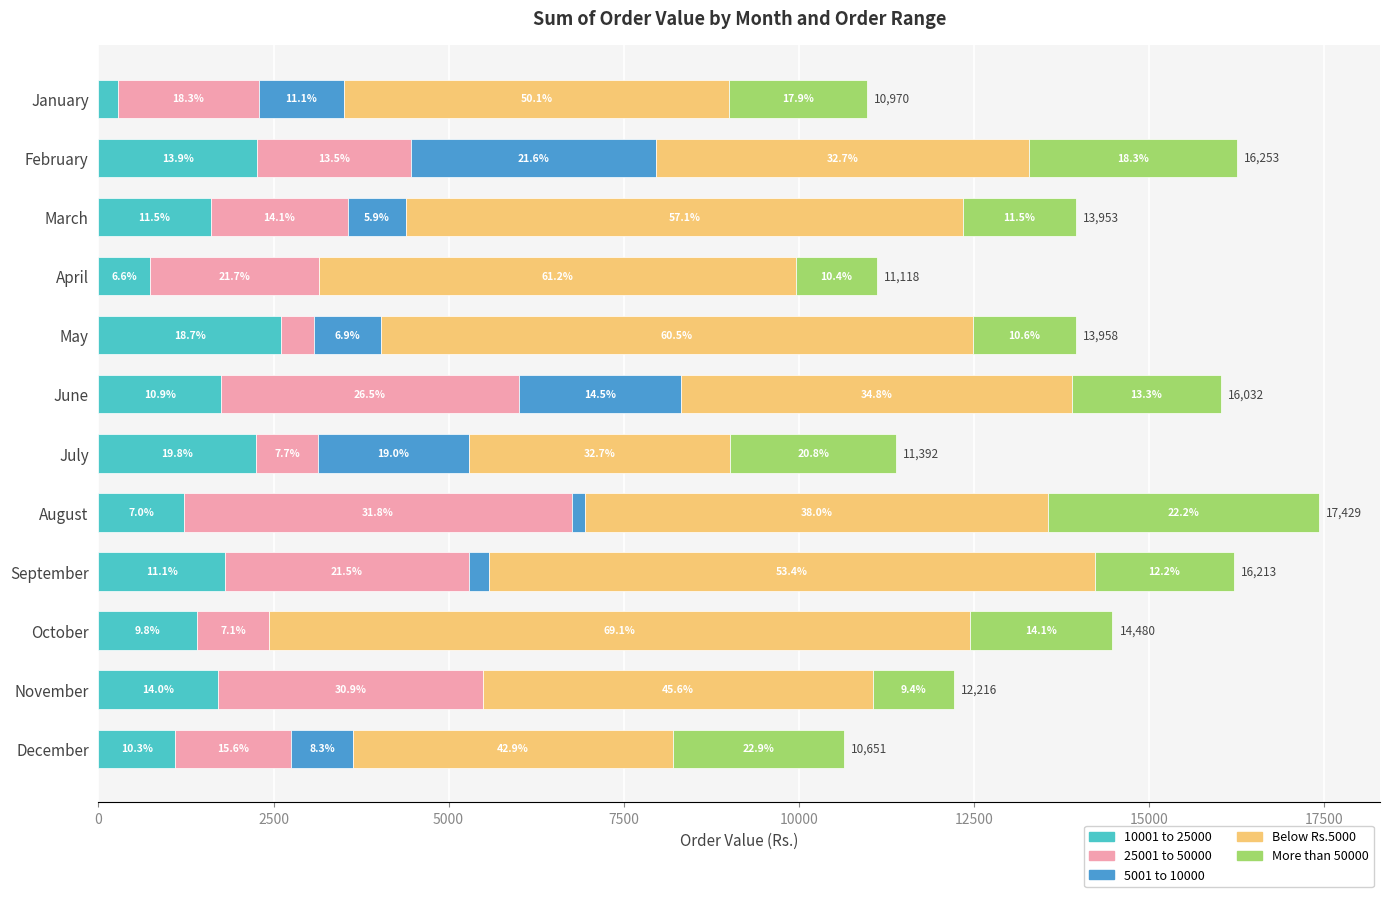

Which series has the largest total across all categories?

Below Rs.5000